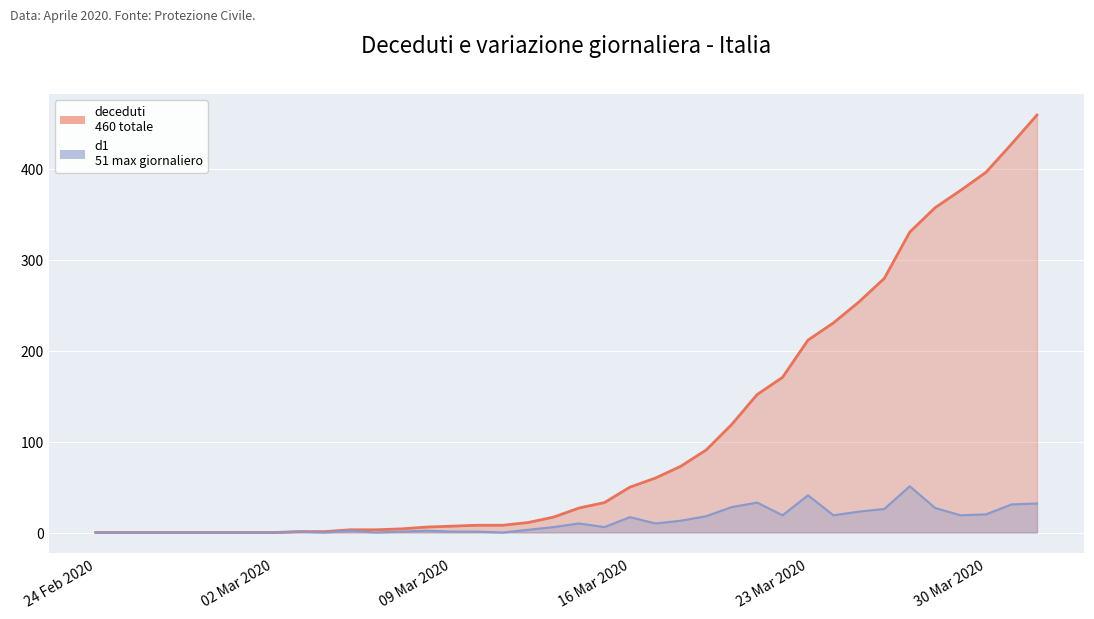

Reading left to right, extract all data points from this chart.

deceduti: 0	0	0	0	0	0	0	0	1	1	3	3	4	6	7	8	8	11	17	27	33	50	60	73	91	119	152	171	212	231	254	280	331	358	377	397	428	460
d1: 0	0	0	0	0	0	0	0	1	0	2	0	1	2	1	1	0	3	6	10	6	17	10	13	18	28	33	19	41	19	23	26	51	27	19	20	31	32